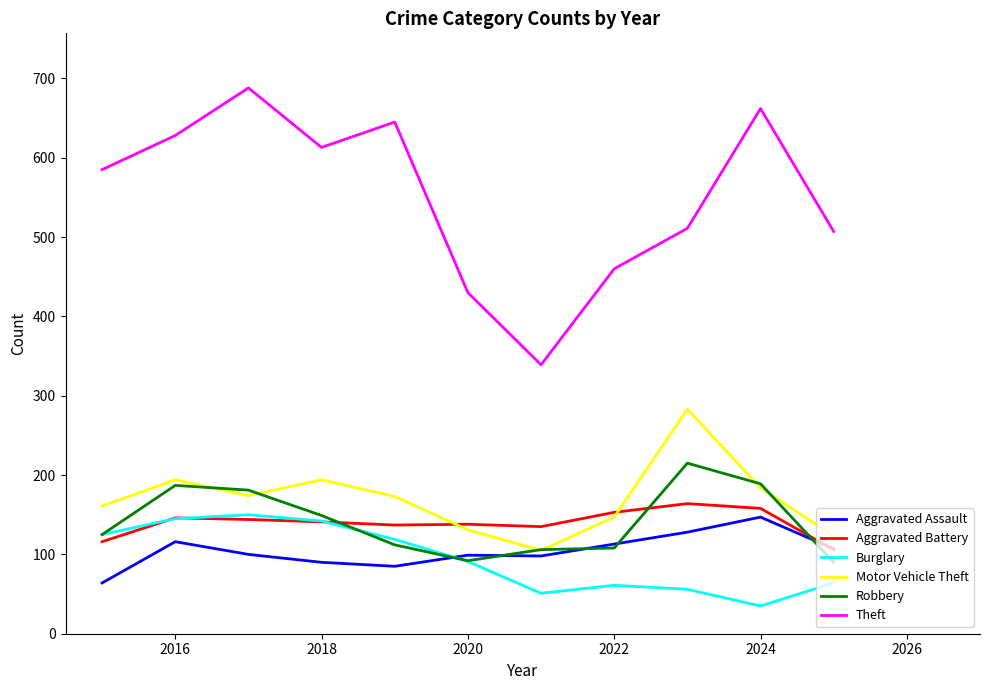

Is this an area chart (filled region under the line)?

No